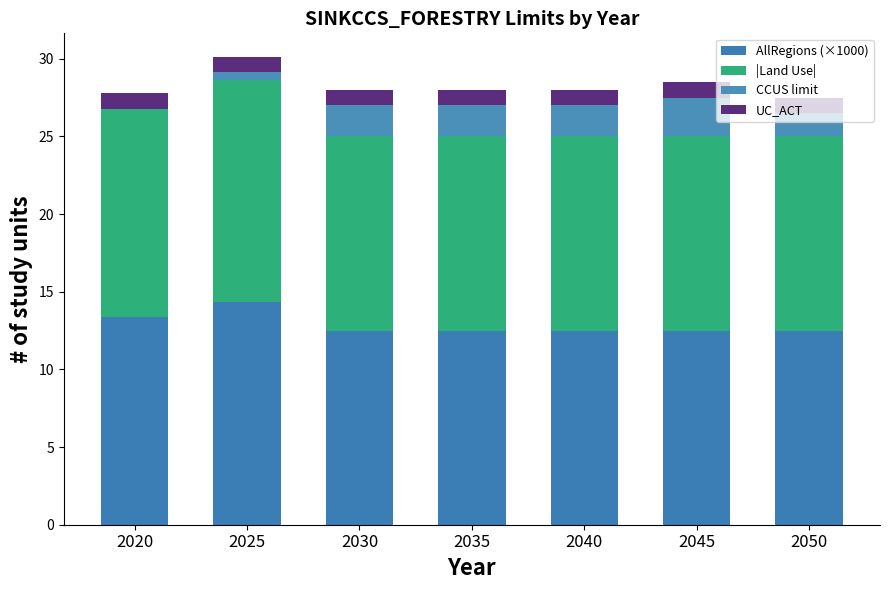

At which category is the sum across all series the highest?

2025